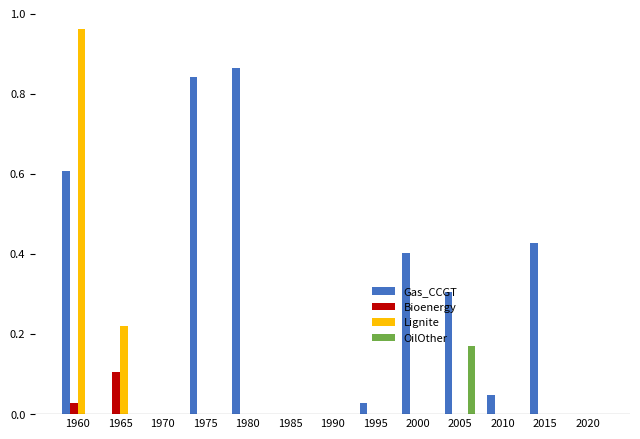

Count the number of categories in the chart.

13